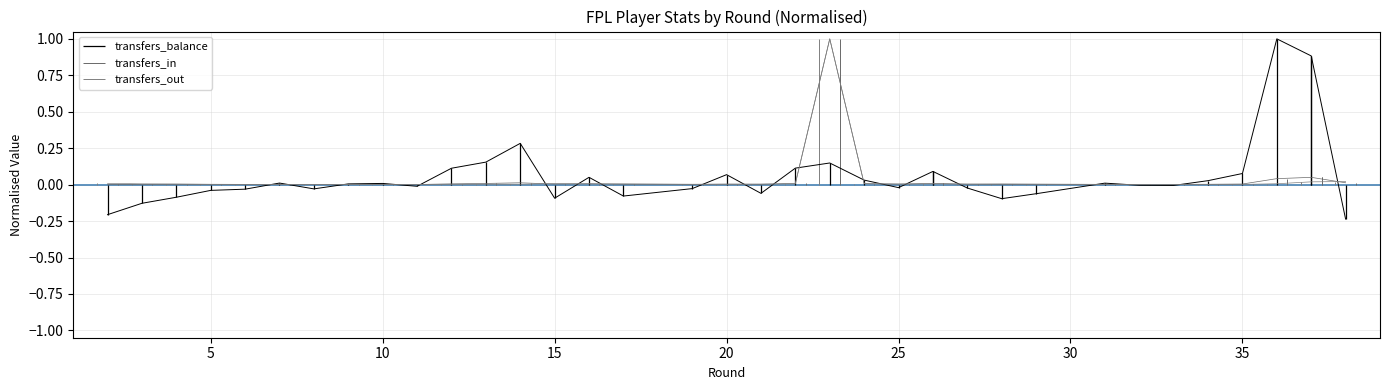

True or false: transfers_in has a value of 0.0 at 0.

False